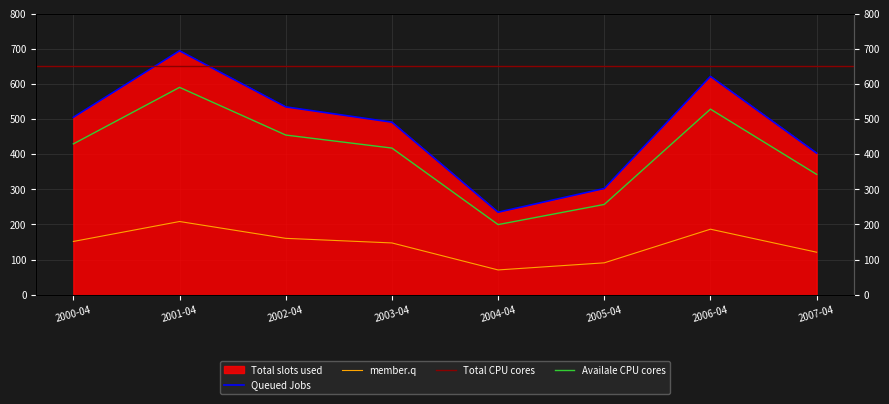

Rank the categories by value from lowest to highest.

2004-04, 2005-04, 2007-04, 2003-04, 2000-04, 2002-04, 2006-04, 2001-04